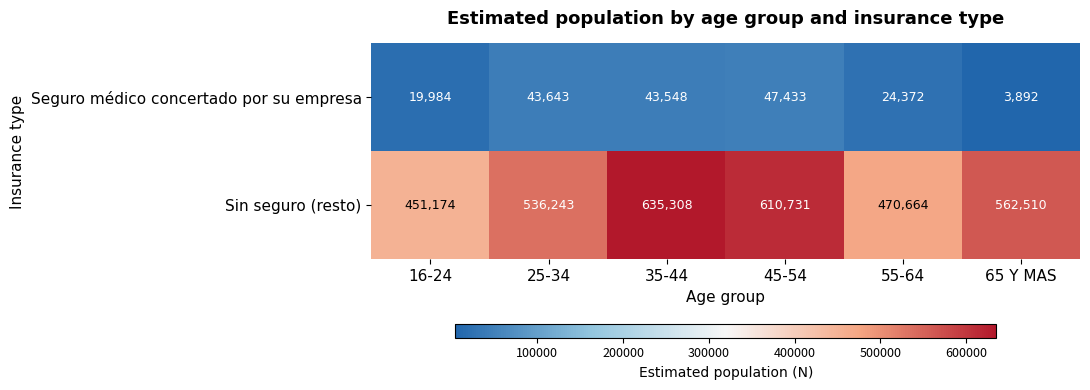

Reading left to right, extract all data points from this chart.

Seguro médico concertado por su empresa: 16-24=19984	25-34=43643	35-44=43548	45-54=47433	55-64=24372	65 Y MAS=3892
Sin seguro (resto): 16-24=451174	25-34=536243	35-44=635308	45-54=610731	55-64=470664	65 Y MAS=562510